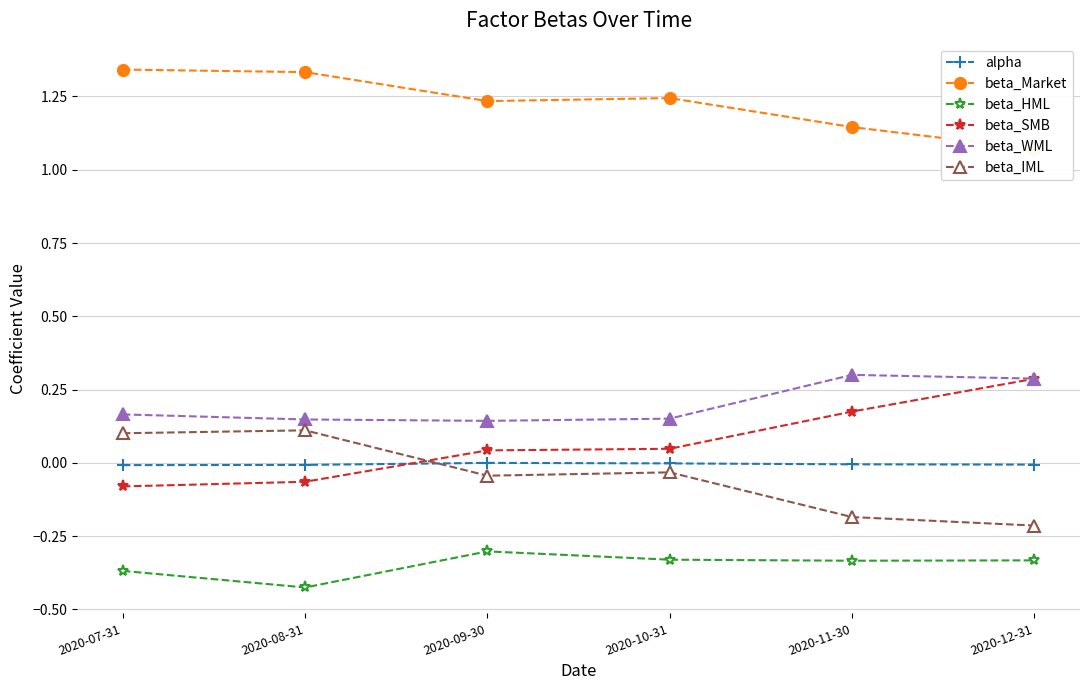

Between 2020-12-31 and 2020-10-31, which is larger?

2020-10-31